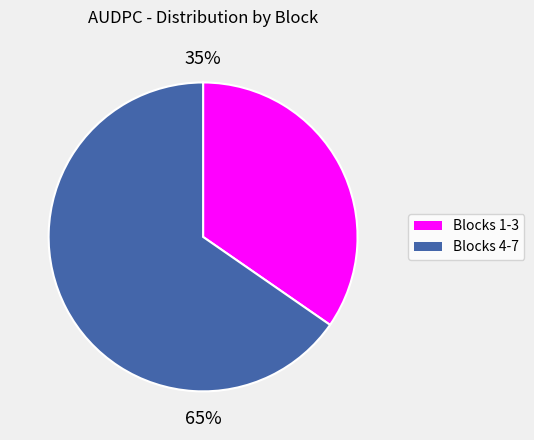

Does Blocks 1-3 account for over 50% of the chart?

No